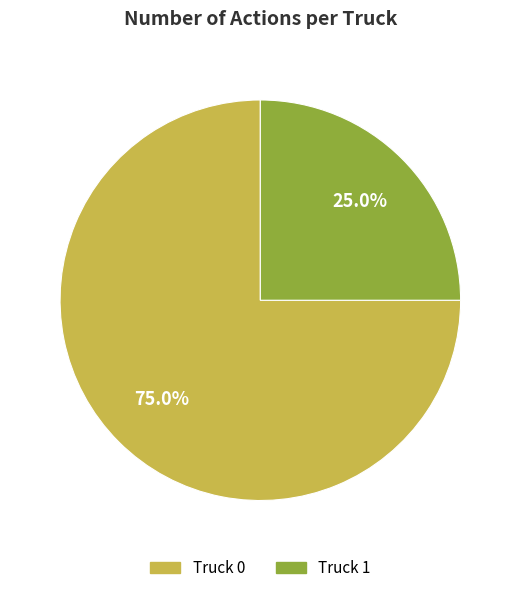

Is there a majority slice in this chart?

Yes